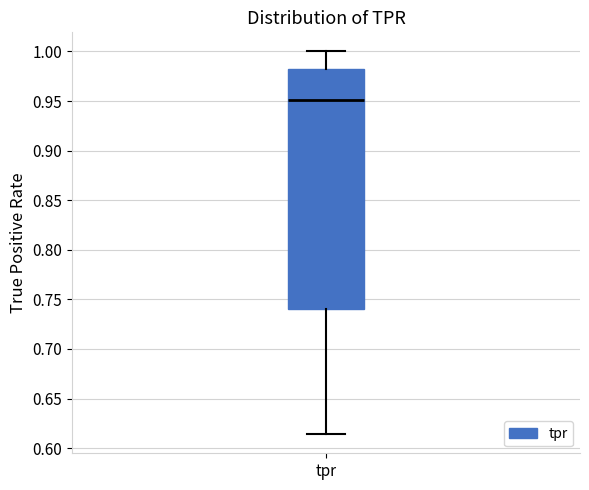

Read this box plot against the y-axis: the position of the median line, the range covered by the box, and the ends of both whiskers. The values are not printed on the chart, so give them approximately, as read against the axis.

median 0.950, box 0.740 to 0.980, whiskers 0.615 to 1.000